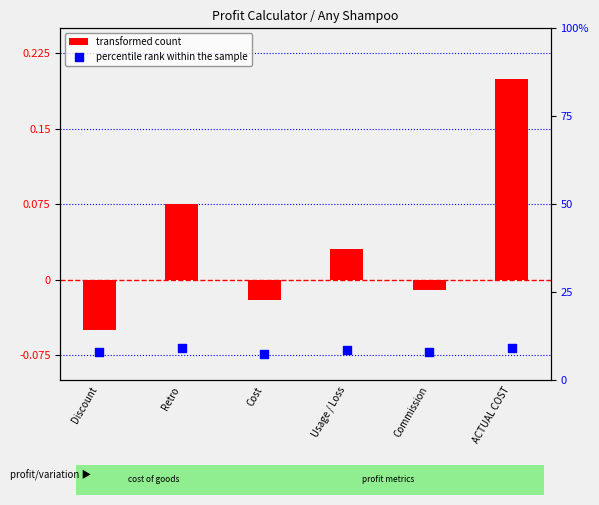

Which series reaches the maximum Y coordinate?

percentile rank within the sample